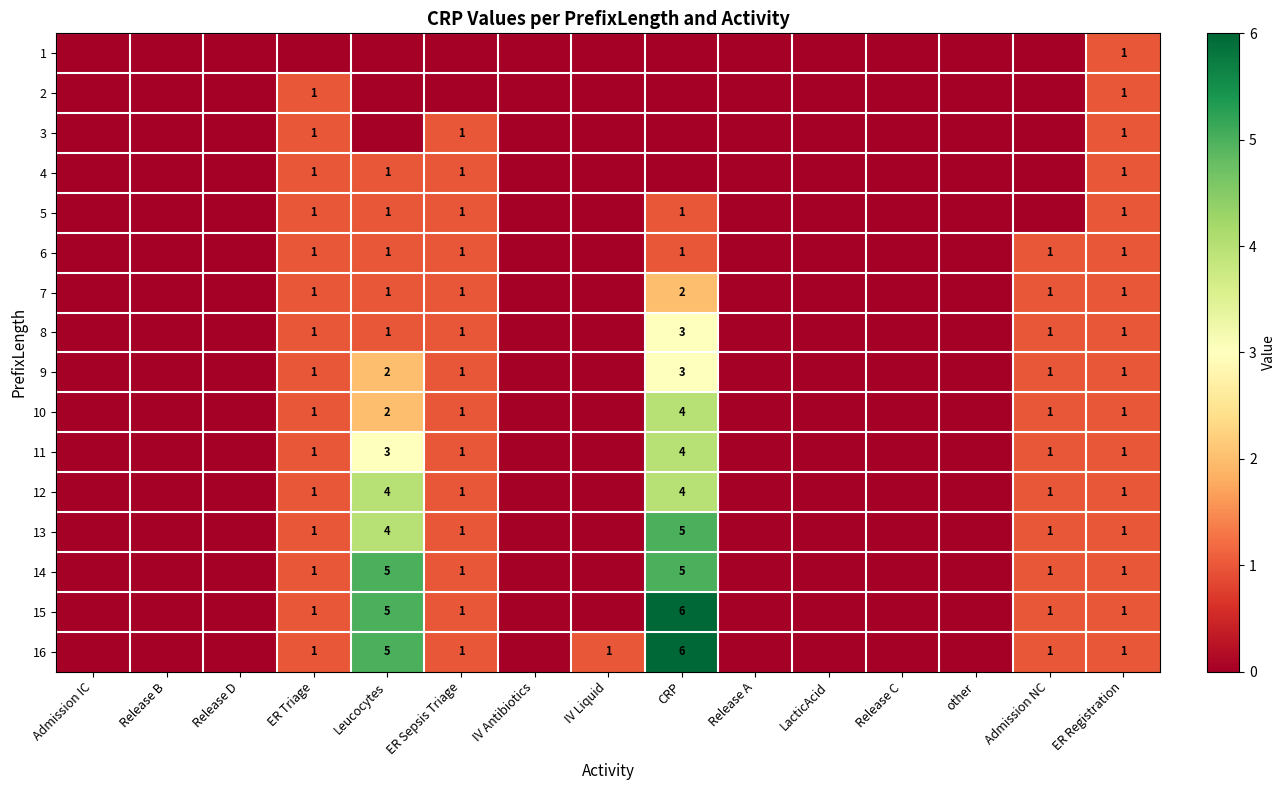

The 14 series shows 8 at Leucocytes. True or false?

False